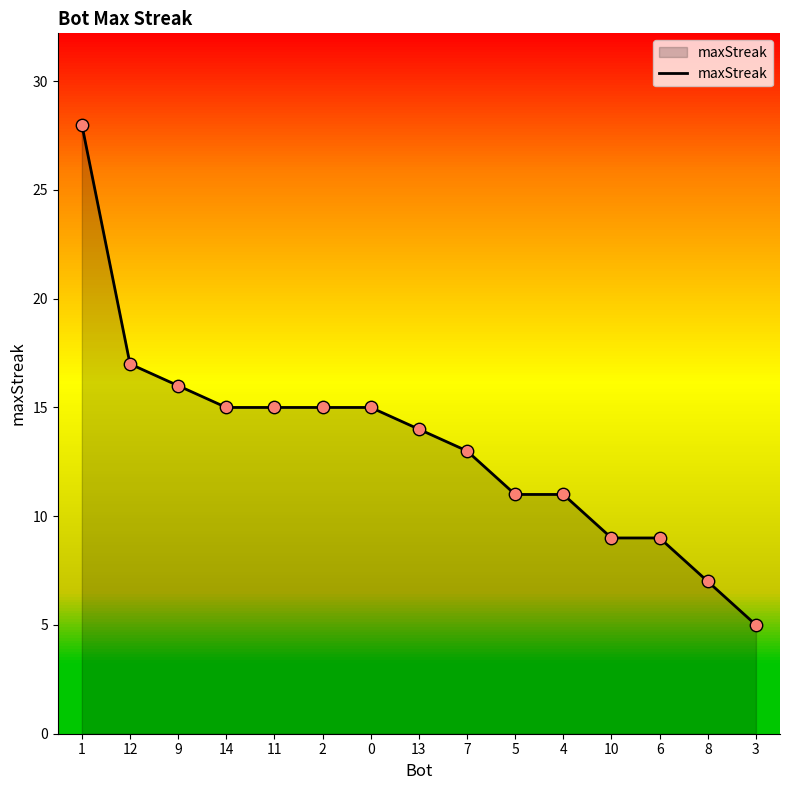

Between 6 and 11, which is larger?

11